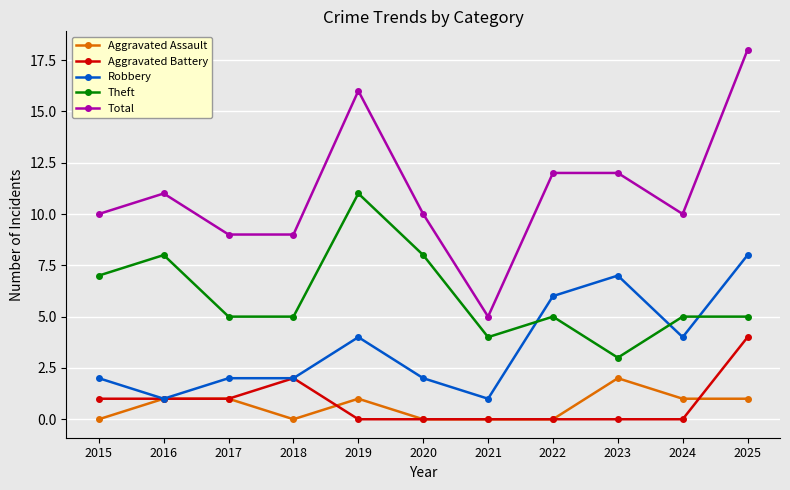

What is the average value of the Robbery series?

4